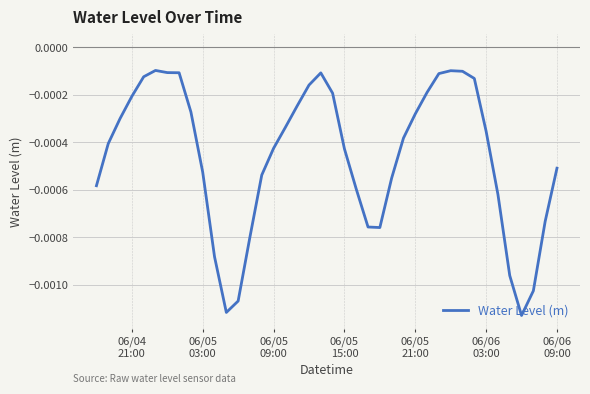

How many lines are shown in the chart?

1